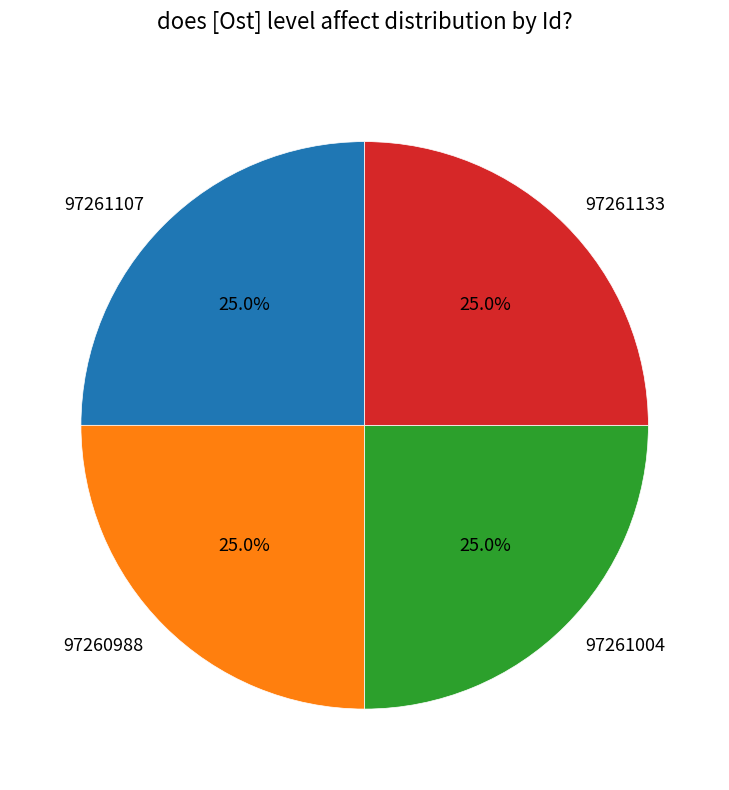

Approximately how many times larger is the value at 97261133 compared to 97260988?

1.0